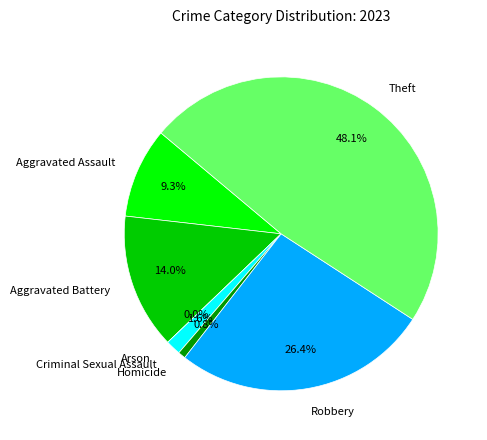

To the nearest percent, what is the difference between the Theft and Arson slice percentages?

48%